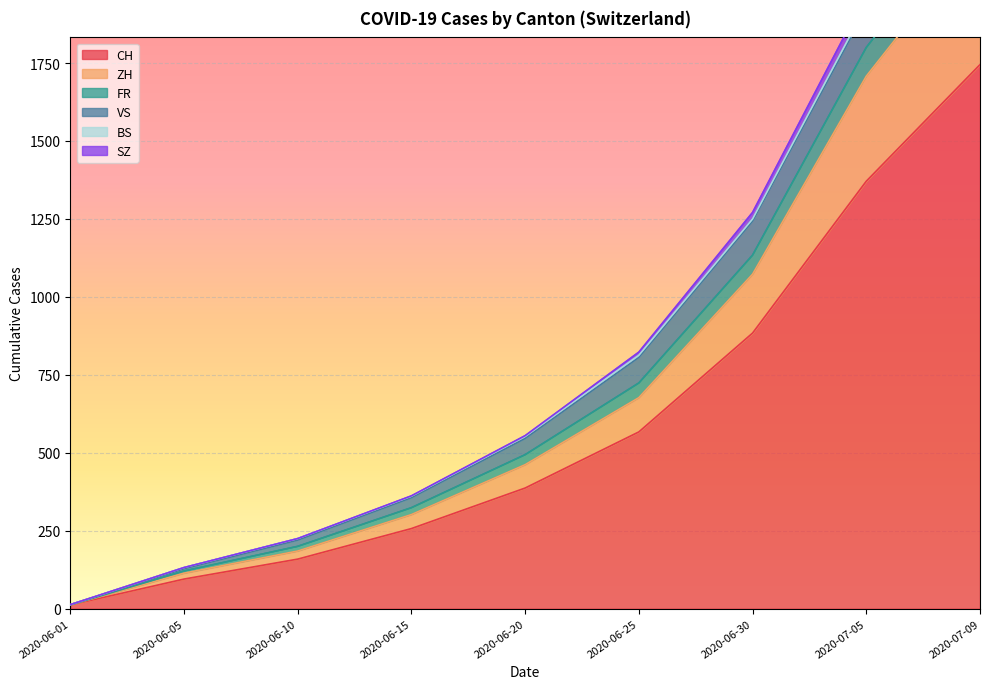

How many values in the FR series exceed 546?

4